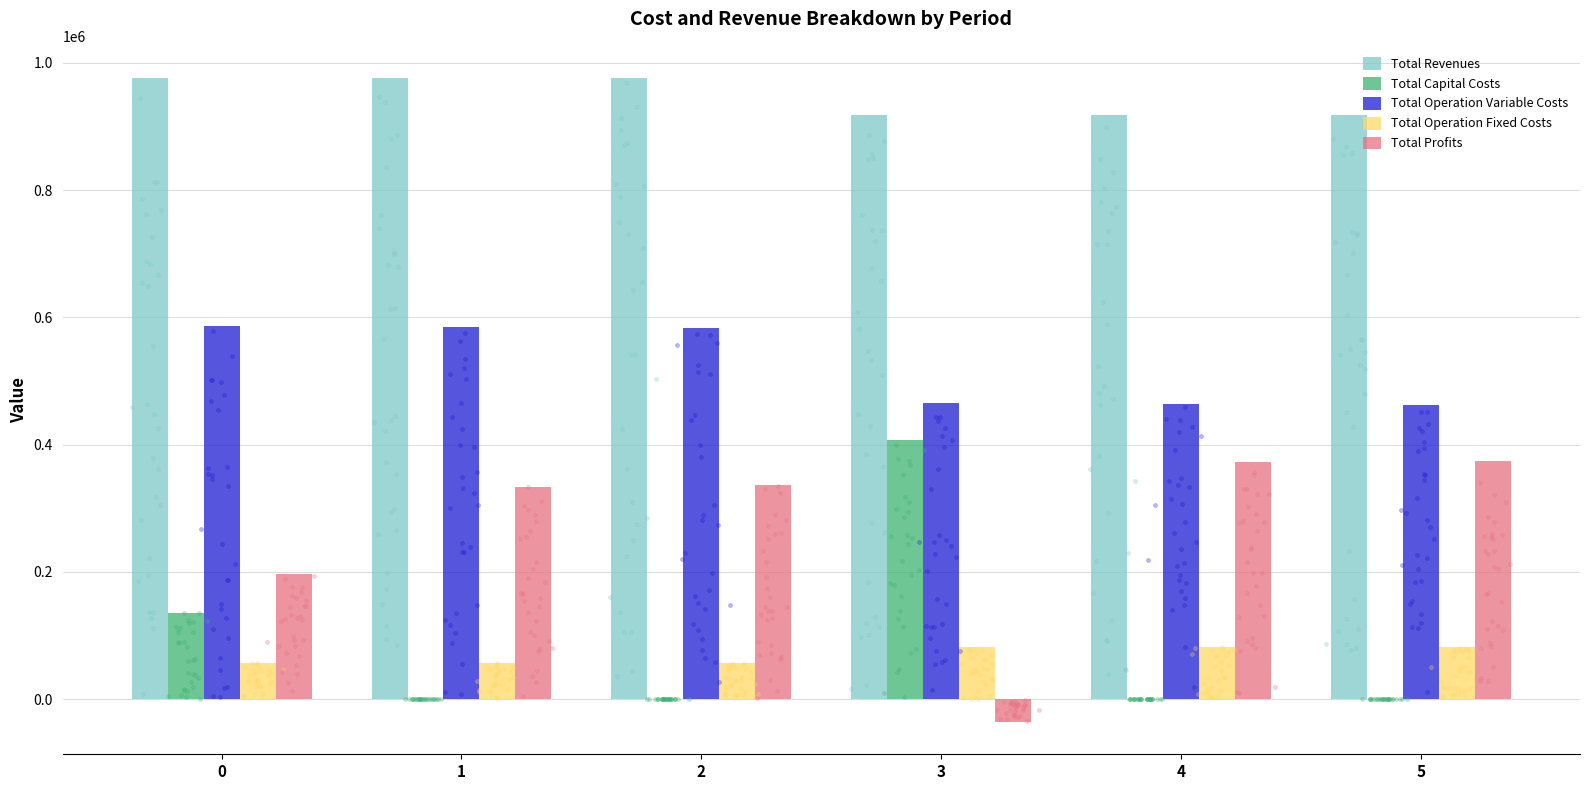

Which series has the largest Y range (max minus min)?

Total Profits